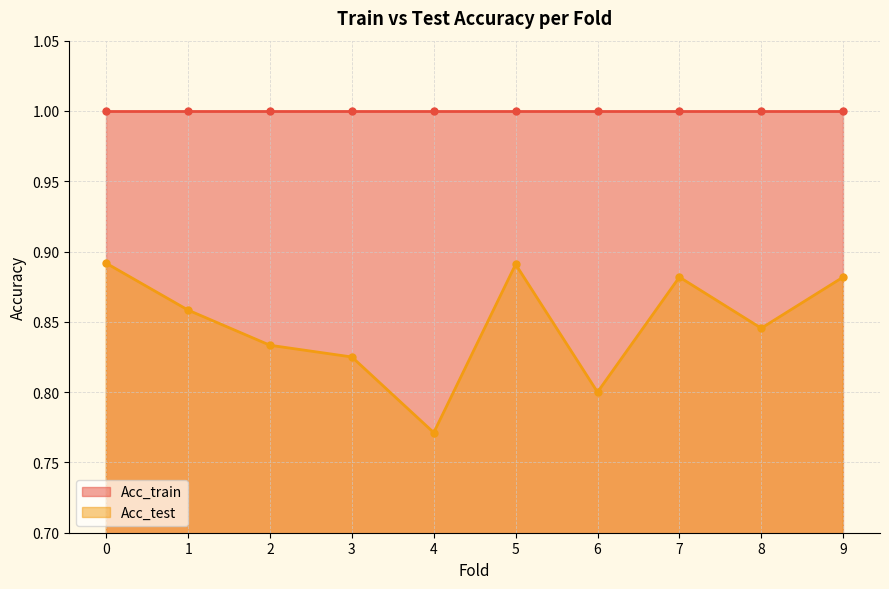

At which category does Acc_test reach its first local peak?

5